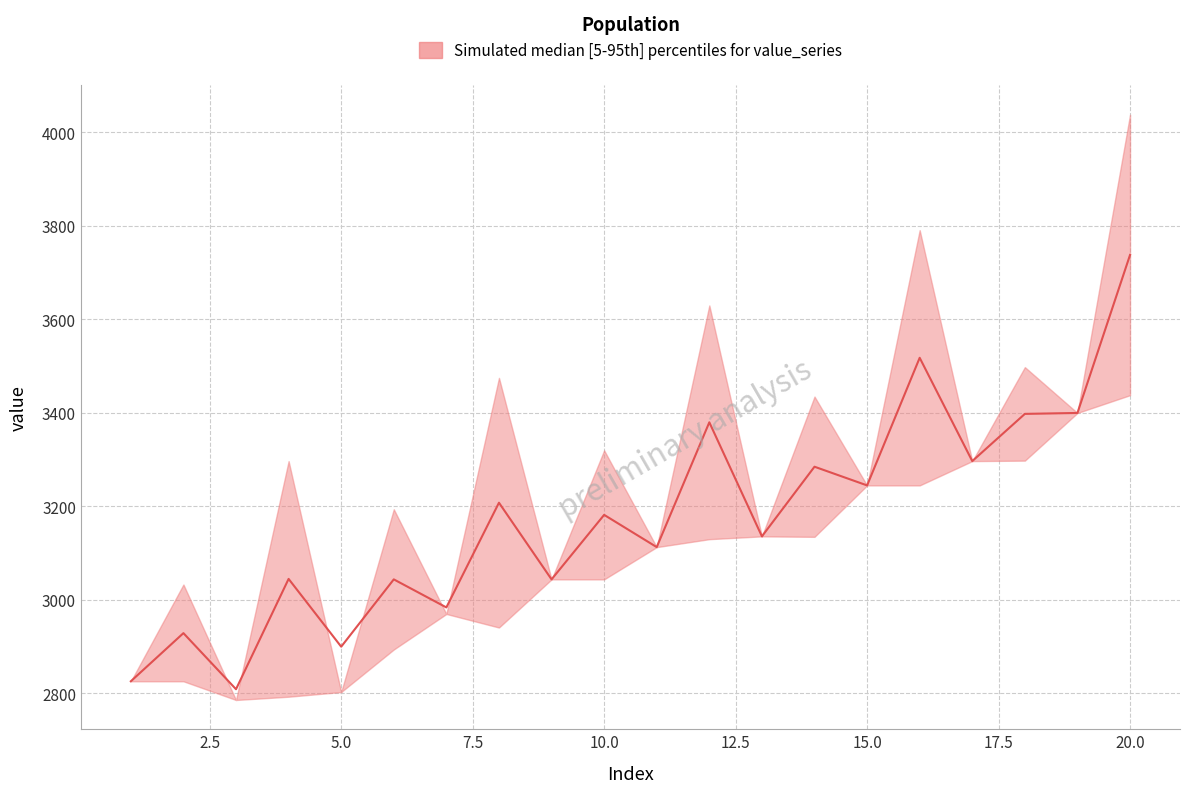

What is the sum of the upper values at 12 and 16?

7421